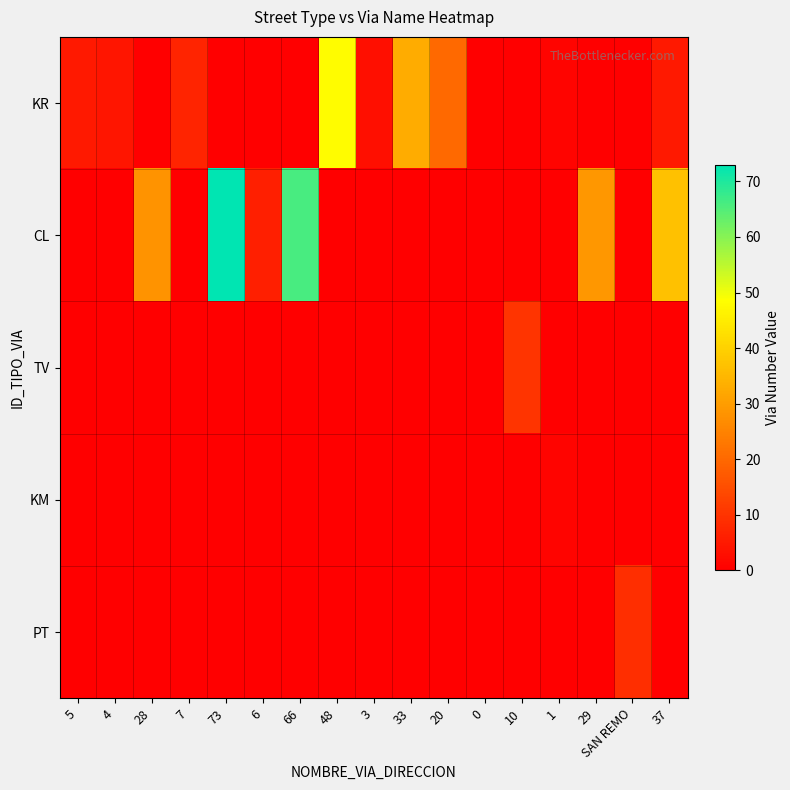

How many data points does each series have?

17